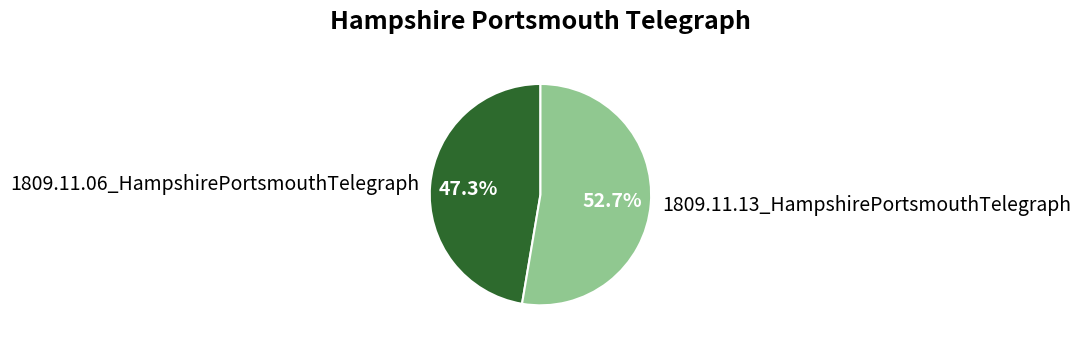

What is the smallest slice in the pie chart?

1809.11.06_HampshirePortsmouthTelegraph